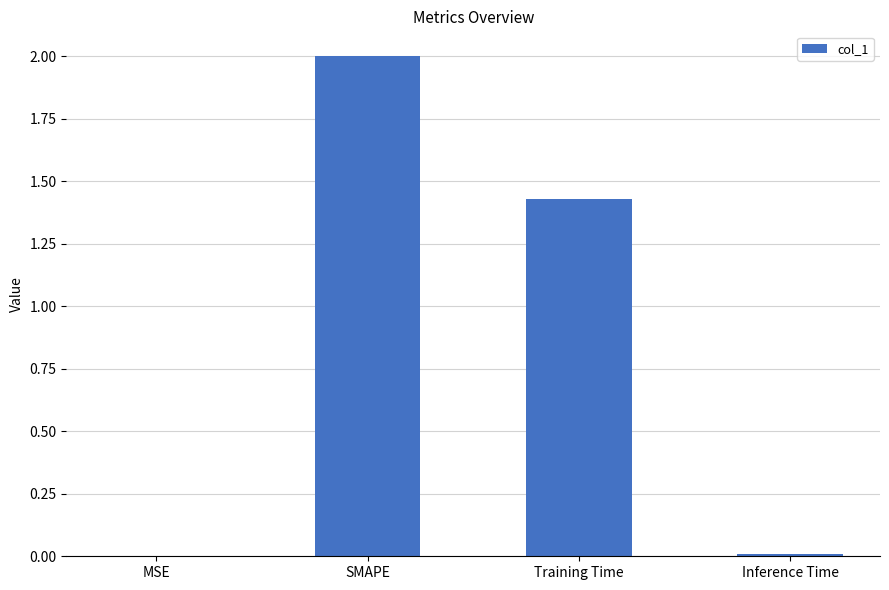

Are the bars horizontal?

No